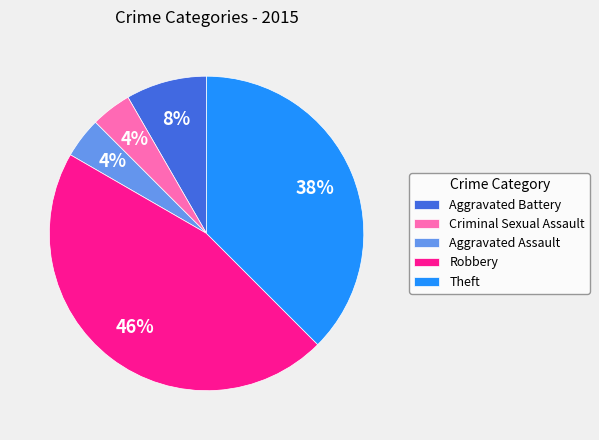

To the nearest percent, what is the average slice percentage?

20%